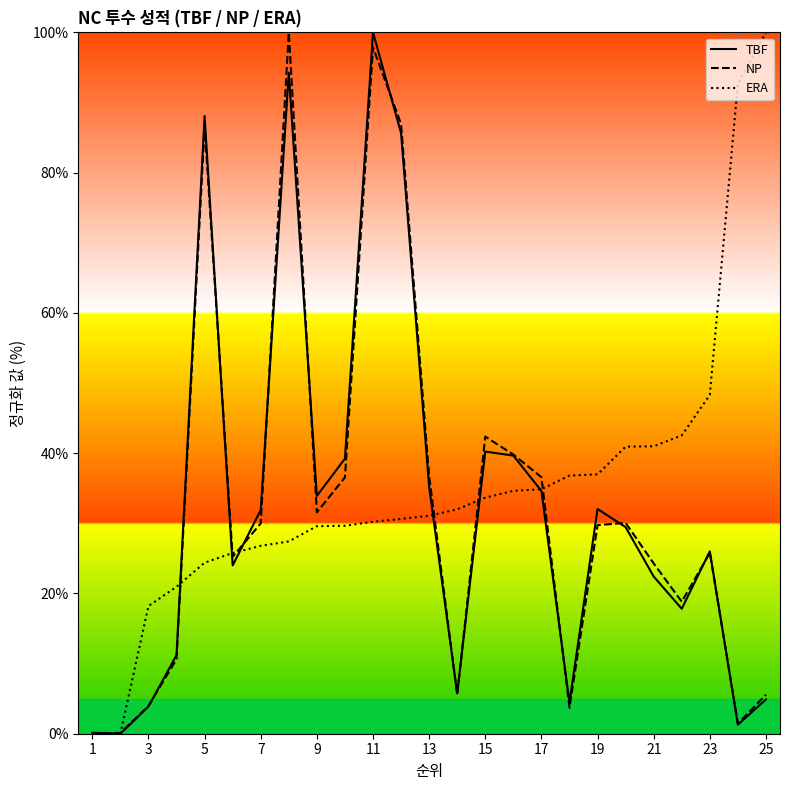

Which series has the largest total across all categories?

ERA